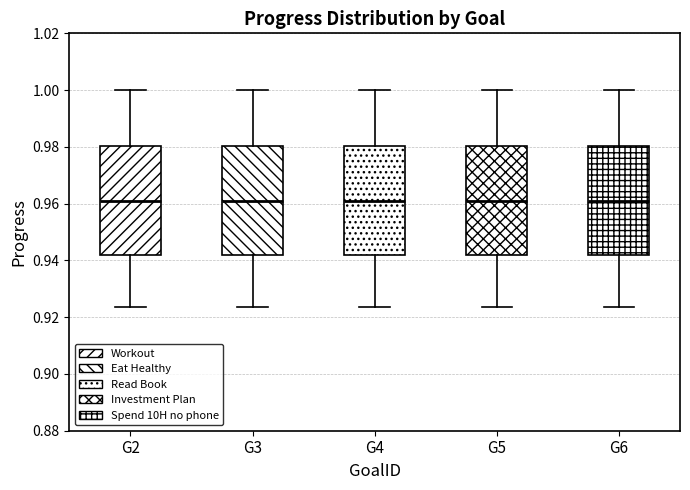

Reading left to right, read every box against the y-axis: the position of its median line, the range the box covers, and the ends of its whiskers. The values are not printed on the chart, so give them approximately, as read against the axis.

G2: median 0.960, box 0.942 to 0.980, whiskers 0.924 to 1.000
G3: median 0.960, box 0.942 to 0.980, whiskers 0.924 to 1.000
G4: median 0.960, box 0.942 to 0.980, whiskers 0.924 to 1.000
G5: median 0.960, box 0.942 to 0.980, whiskers 0.924 to 1.000
G6: median 0.960, box 0.942 to 0.980, whiskers 0.924 to 1.000